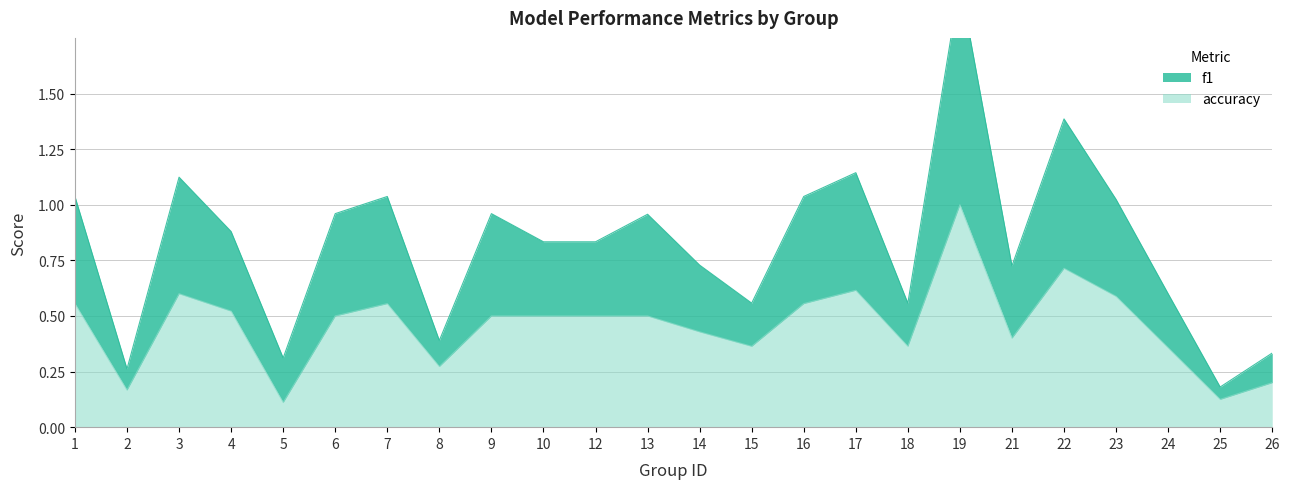

What are all the series names shown in the legend?

f1, accuracy